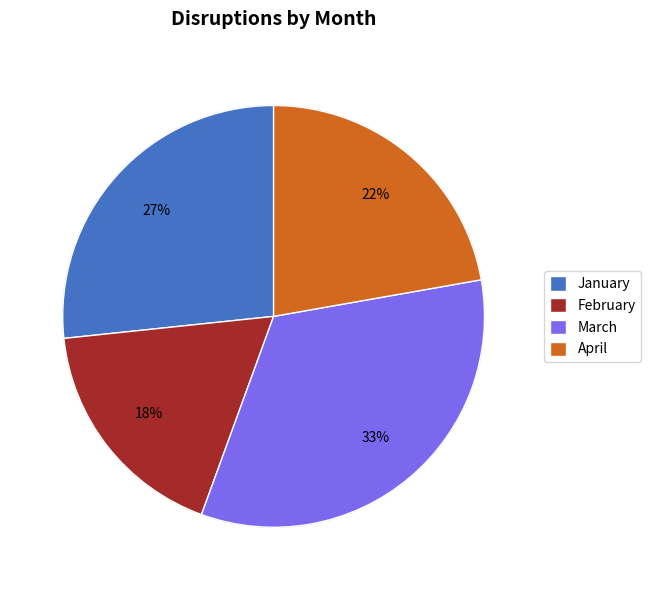

How many segments does this pie chart have?

4